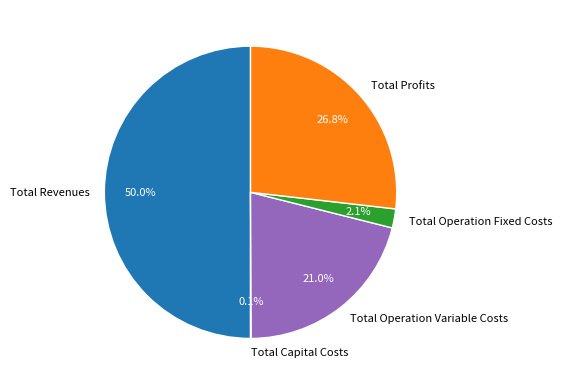

What is the total percentage of Total Profits and Total Operation Fixed Costs?

28.9%